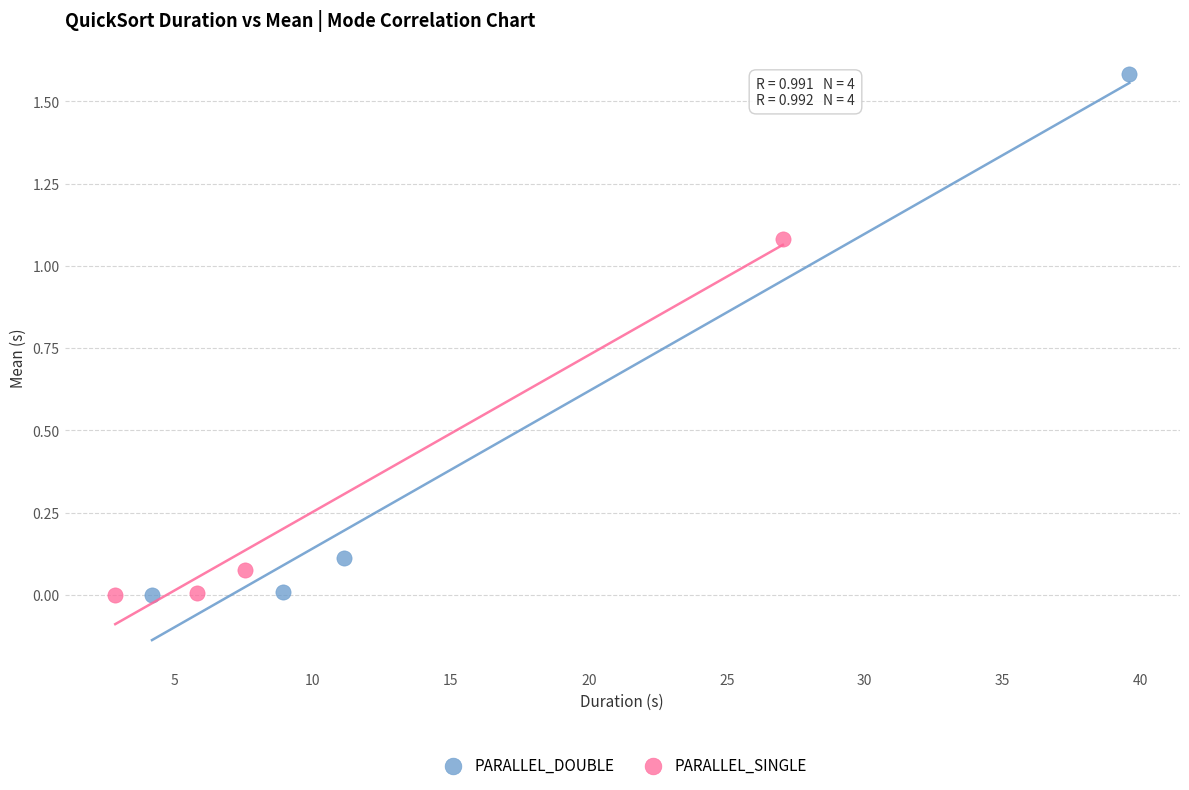

Which series reaches the maximum Y coordinate?

PARALLEL_DOUBLE